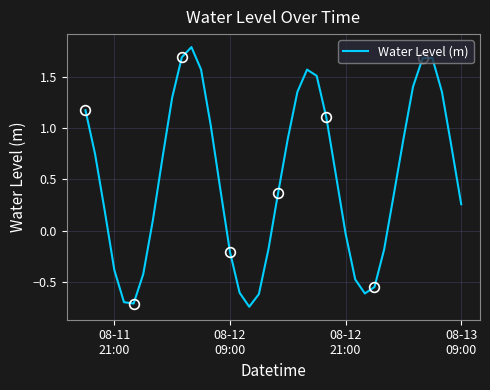

At which label does the data first exceed 0?

08-11
21:00